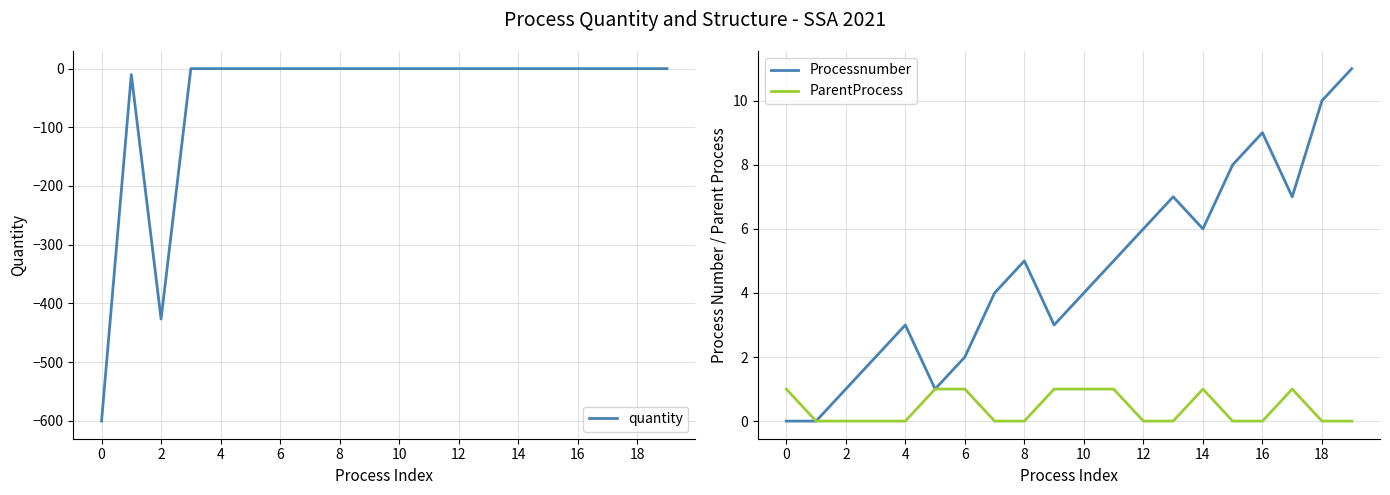

List the series in order of their peak value, lowest first.

quantity, ParentProcess, Processnumber